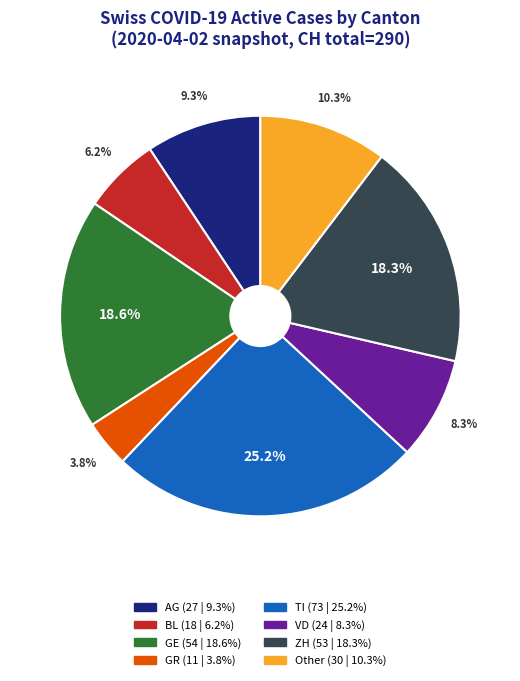

Does GR account for over 50% of the chart?

No